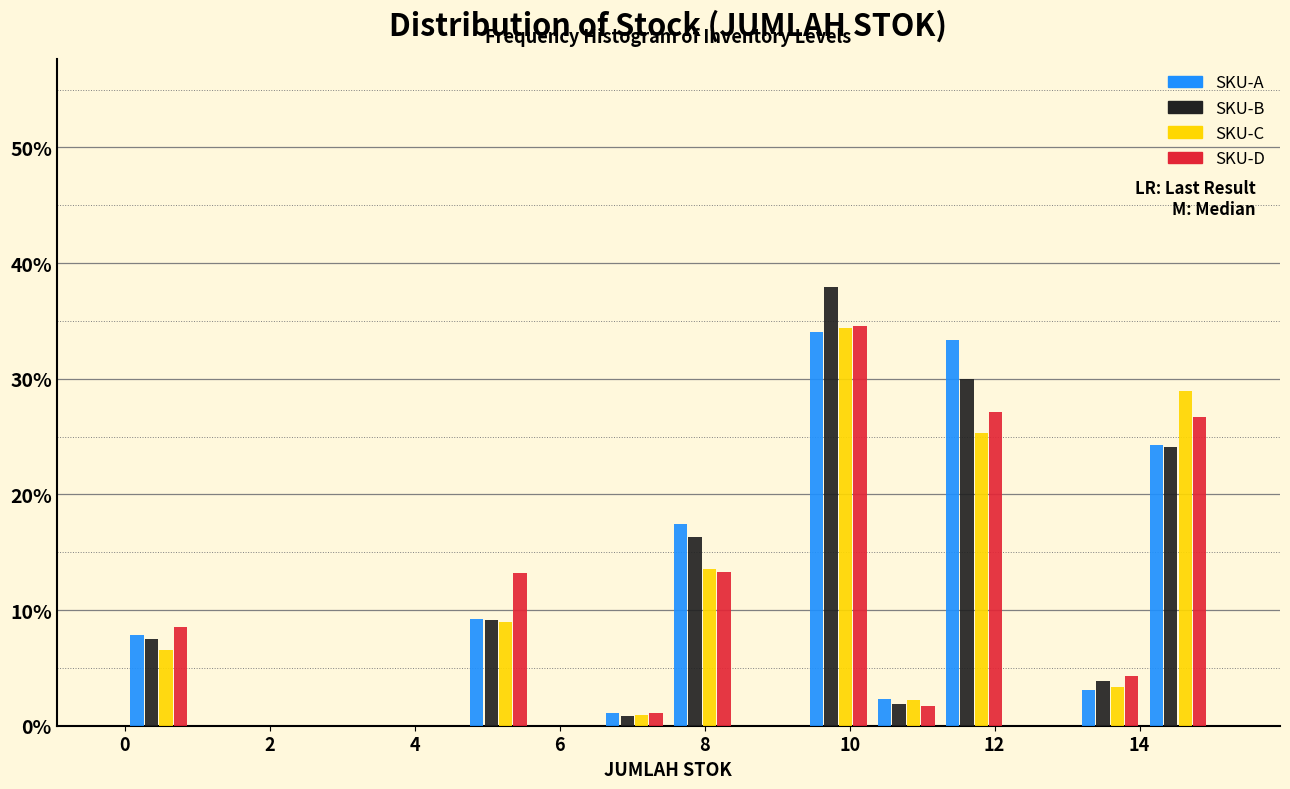

What is the height of the SKU-C bar covering 4.6 to 5.6 on the x-axis? Neither the bar edges nor the heights are printed on the chart, so give them approximately, as read against the axes.

9